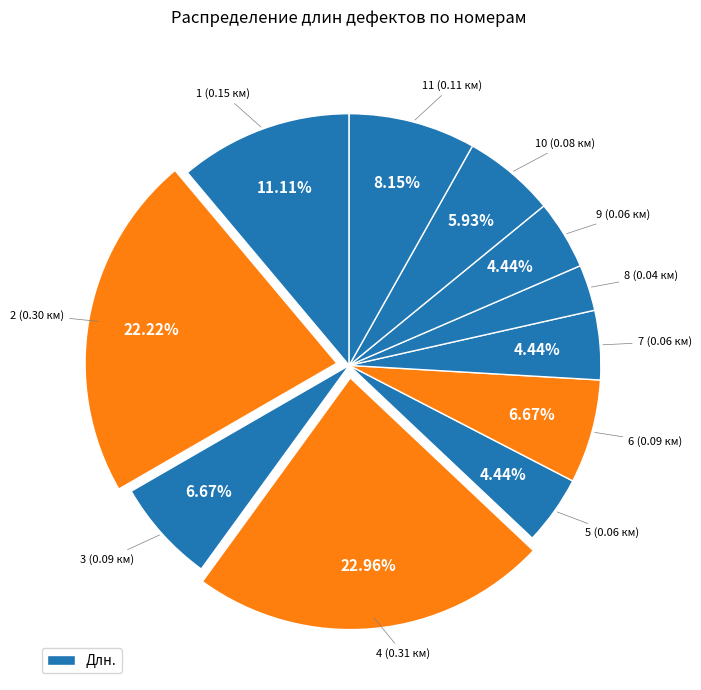

Which category has the smallest portion of the pie?

8